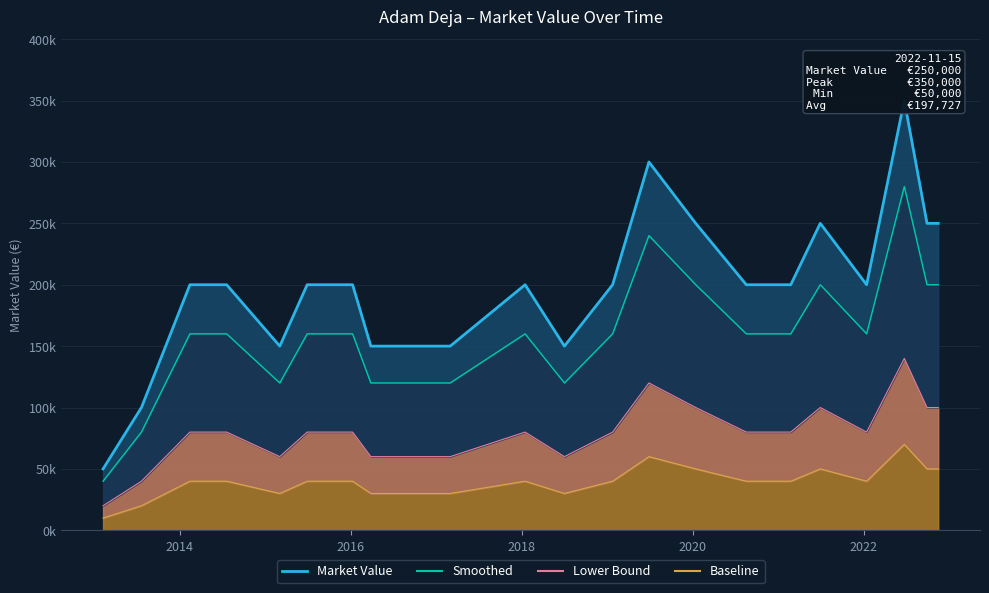

Is the value of Lower Bound at 2019-06-28 greater than the value of Baseline at 2013-02-07?

Yes